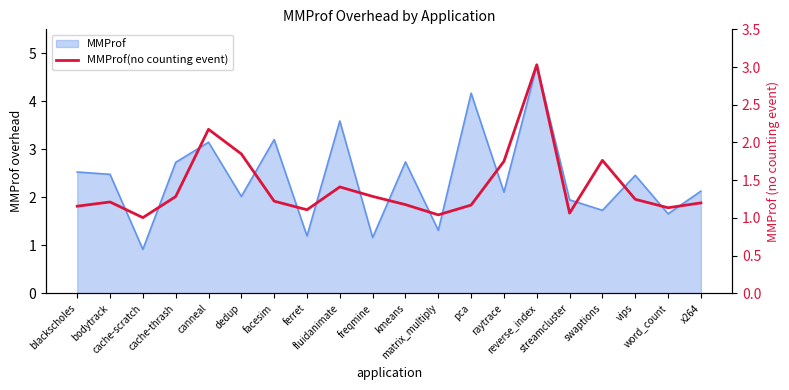

At which label is the value closest to 2?

dedup